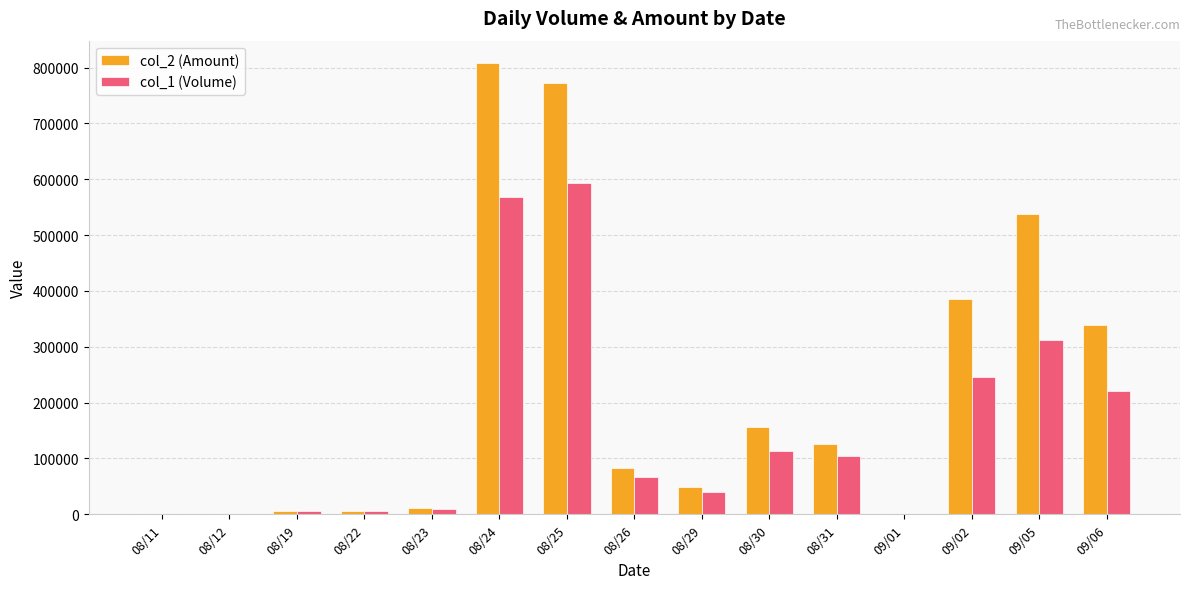

Are the bars horizontal?

No